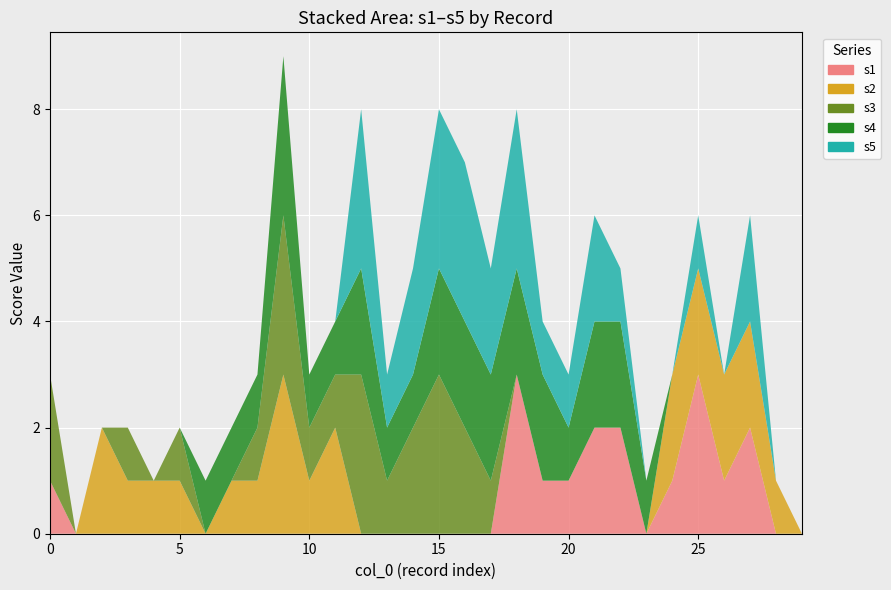

Reading left to right, list all the values displayed in this chart.

s1: 1	0	0	0	0	0	-1	-1	-1	-1	-1	-1	-1	-1	-1	-1	-1	-1	3	1	1	2	2	0	1	3	1	2	0	0
s2: 0	0	2	1	1	1	0	1	1	3	1	2	-1	-1	-1	-1	-1	-1	-1	-1	-1	-1	-1	-1	2	2	2	2	1	0
s3: 2	0	0	1	0	1	0	0	1	3	1	1	3	1	2	3	2	1	-1	-1	-1	-1	-1	-1	-1	-1	-1	-1	-1	-1
s4: -1	-1	-1	-1	-1	-1	1	1	1	3	1	1	2	1	1	2	2	2	2	2	1	2	2	1	-1	-1	-1	-1	-1	-1
s5: -1	-1	-1	-1	-1	-1	-1	-1	-1	-1	-1	-1	3	1	2	3	3	2	3	1	1	2	1	0	0	1	0	2	0	0